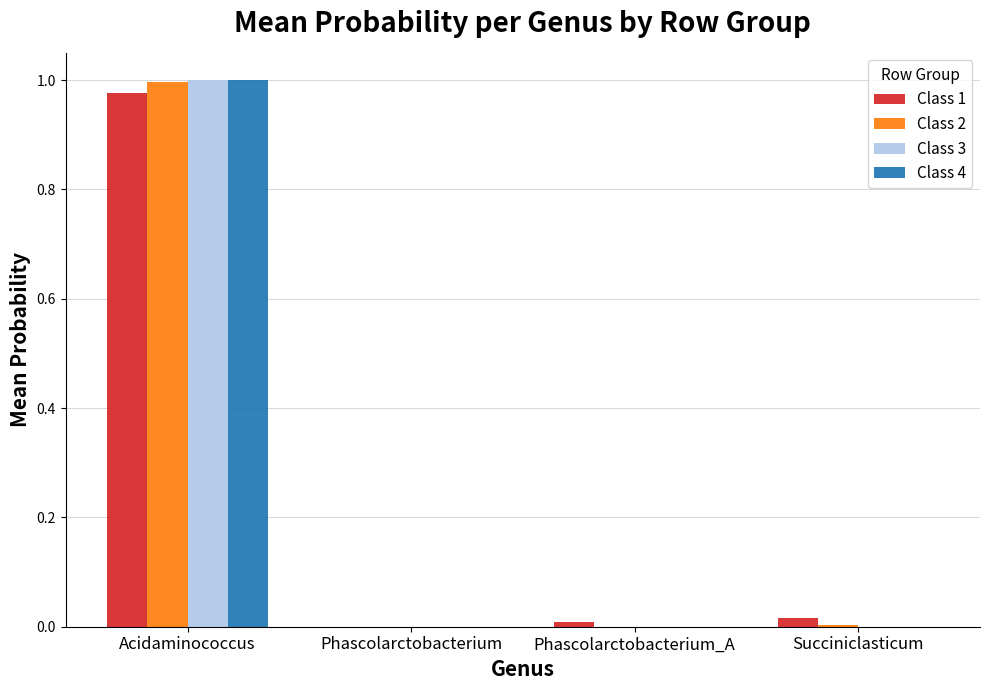

At which label does Class 4 reach its peak?

Acidaminococcus